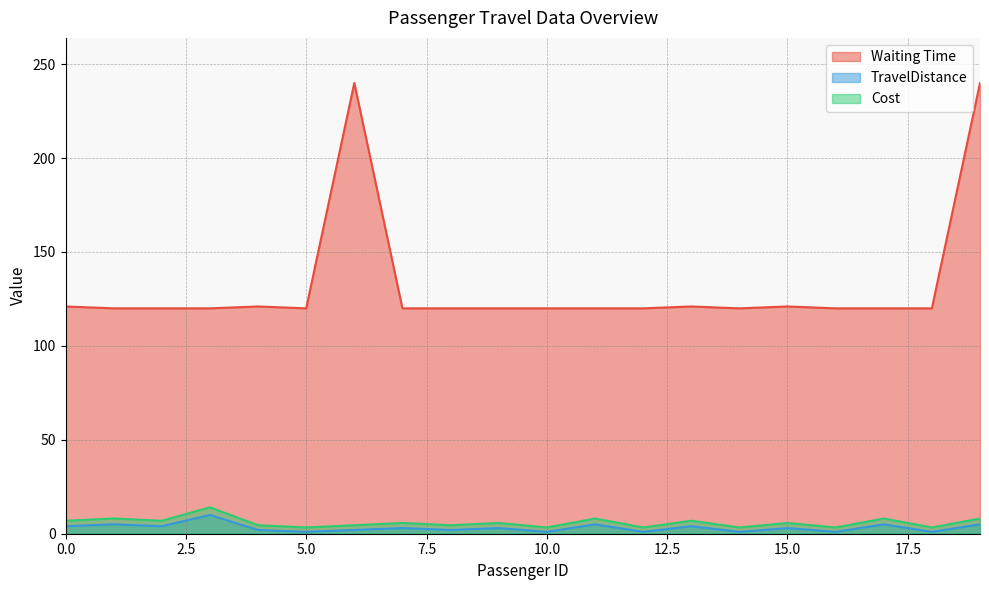

Between 2 and 5, which is larger?

2